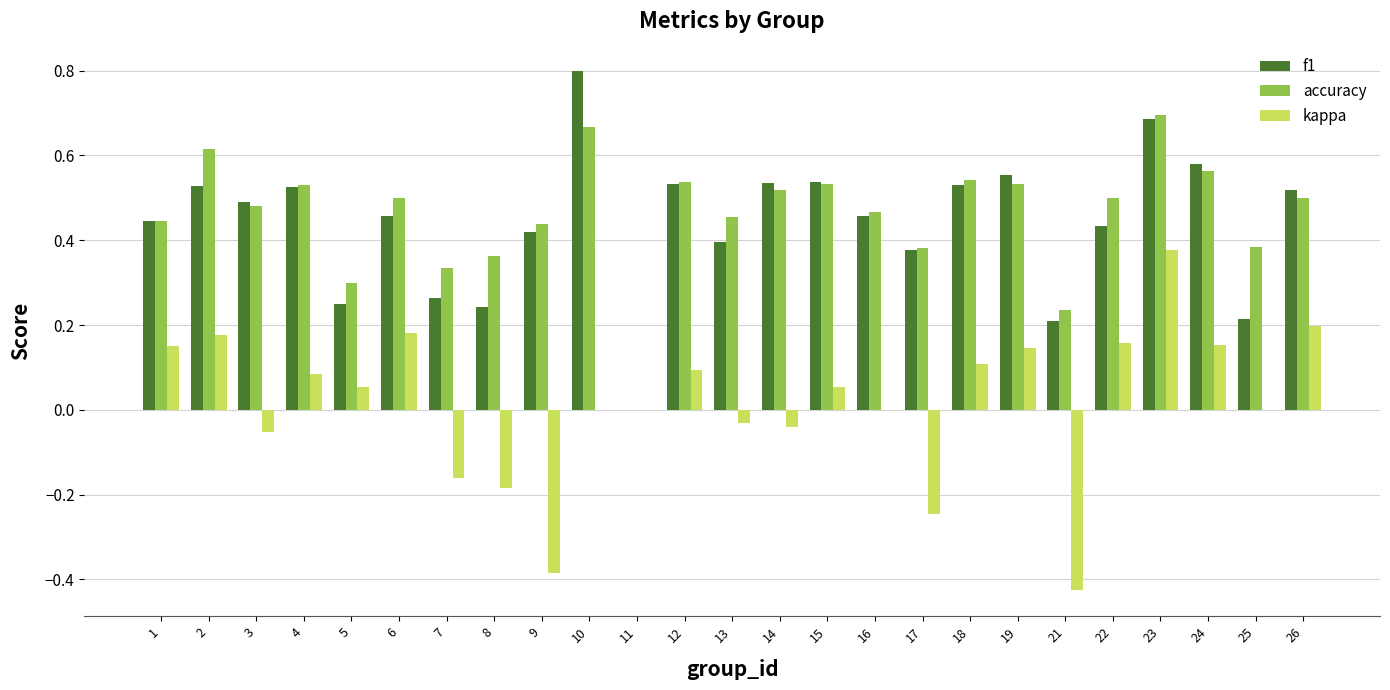

What is the maximum value shown in the chart?

0.8